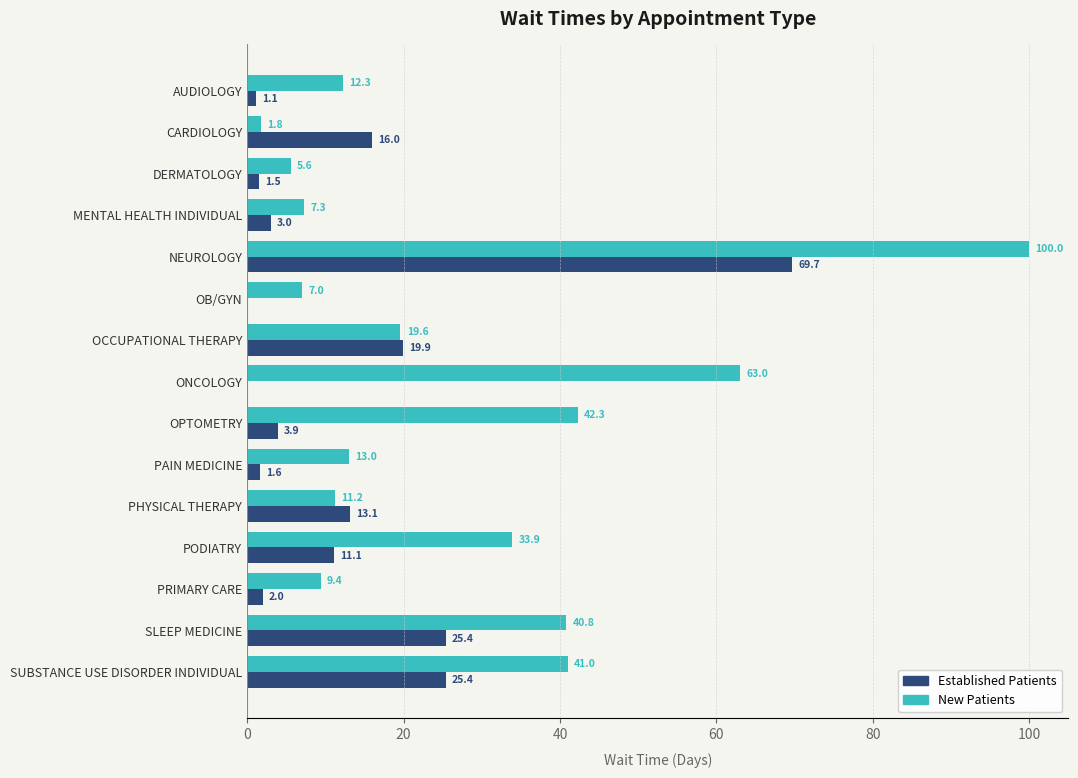

Is it true that New Patients equals 5.4 at PHYSICAL THERAPY?

False